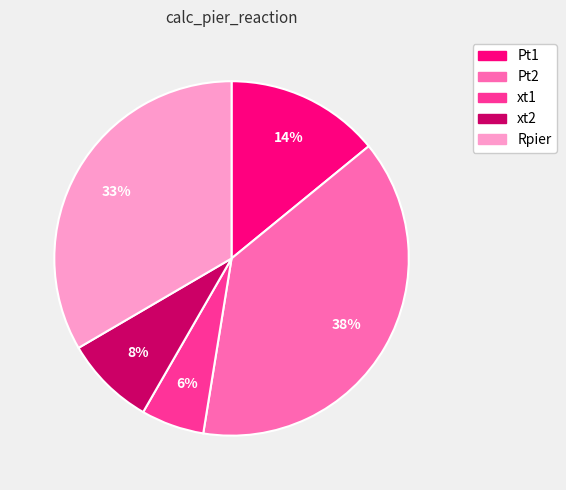

Which has a higher value, Rpier or Pt2?

Pt2